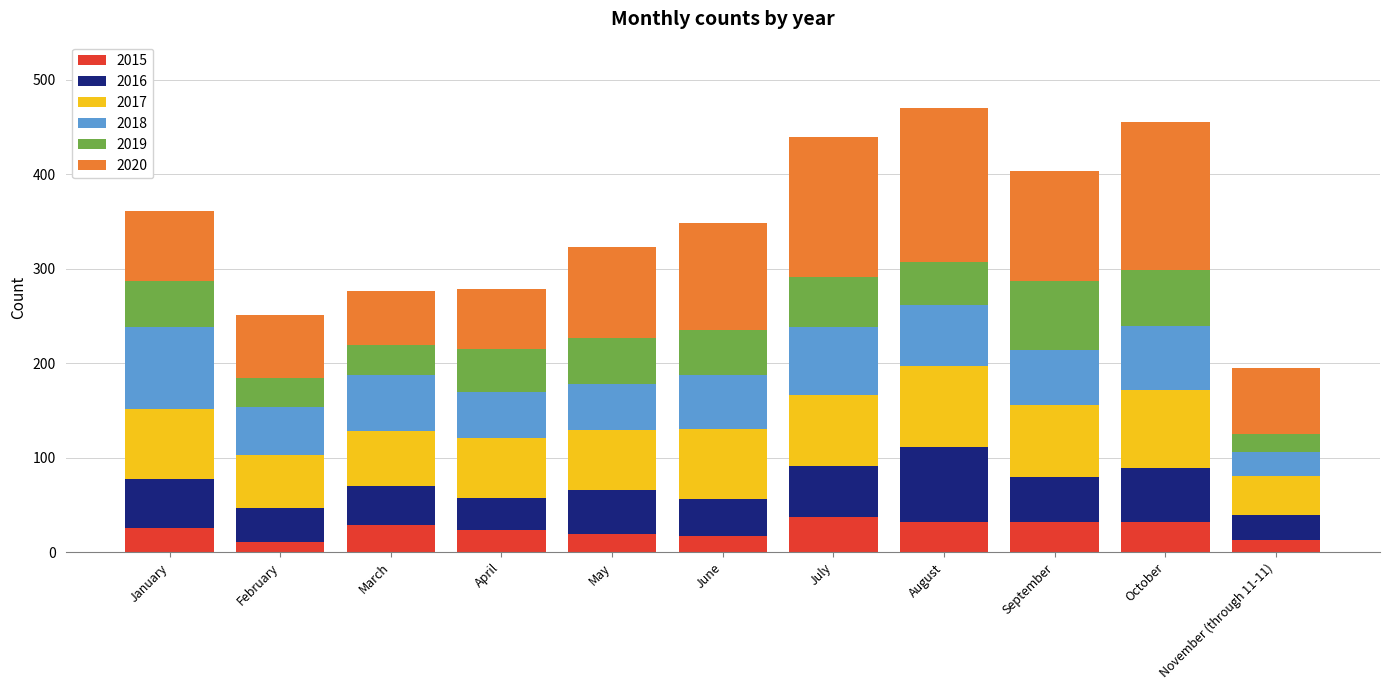

How many categories are shown in the chart?

11